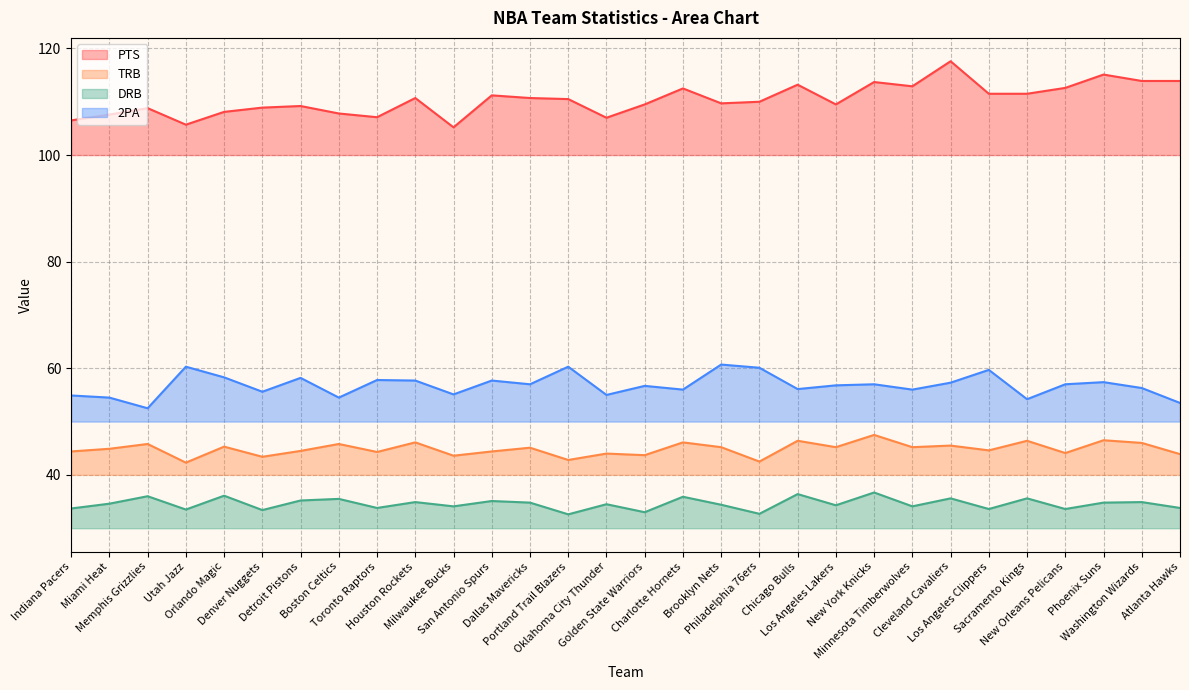

True or false: PTS and 2PA intersect in this chart.

False